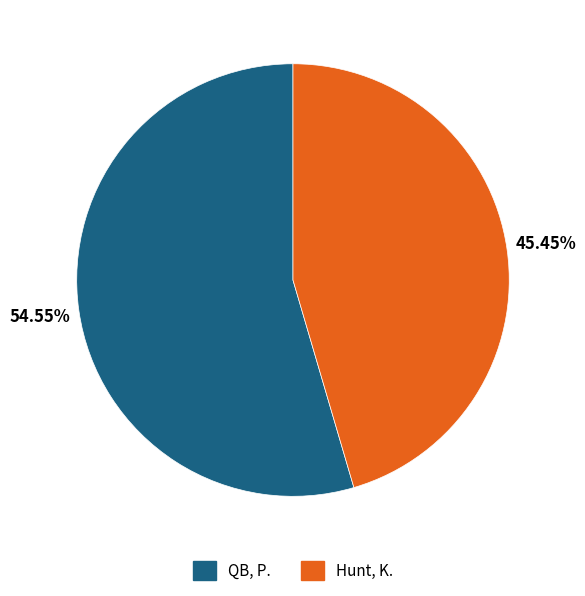

How many slices are in this pie chart?

2